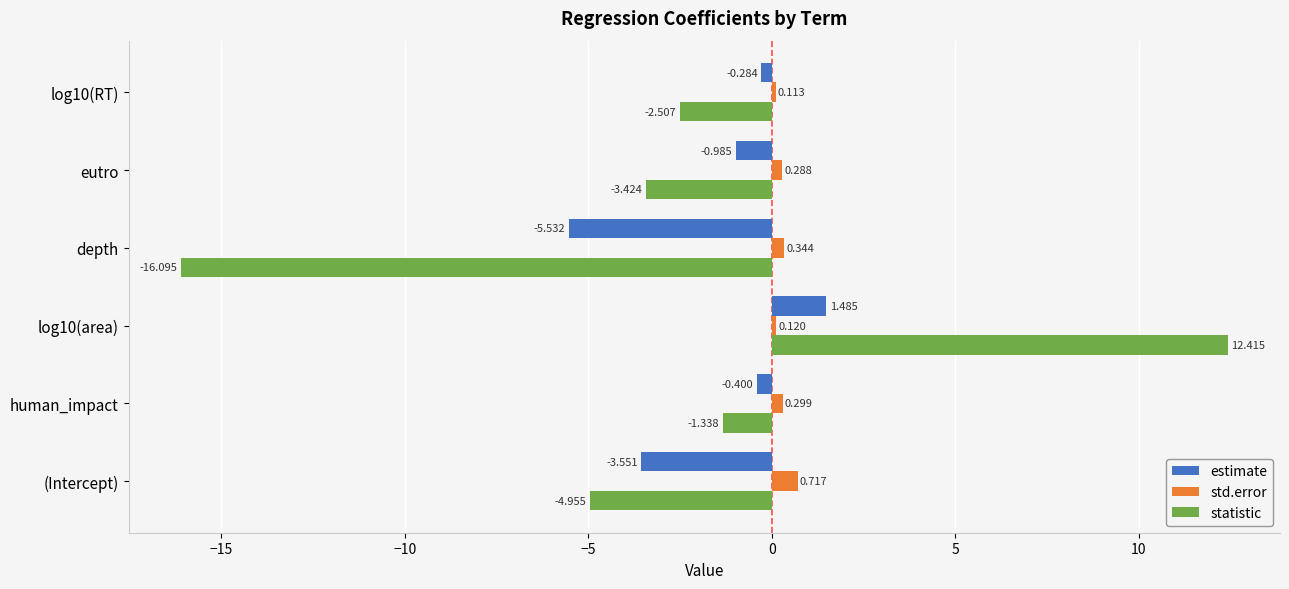

Rank the series by their maximum value, from lowest to highest.

std.error, estimate, statistic